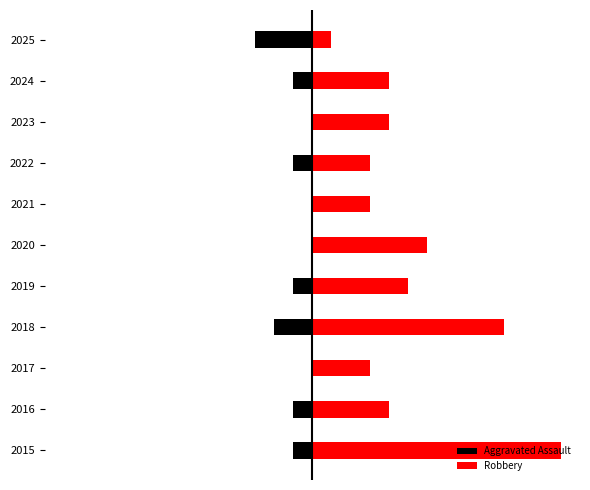

Are the bars horizontal?

Yes